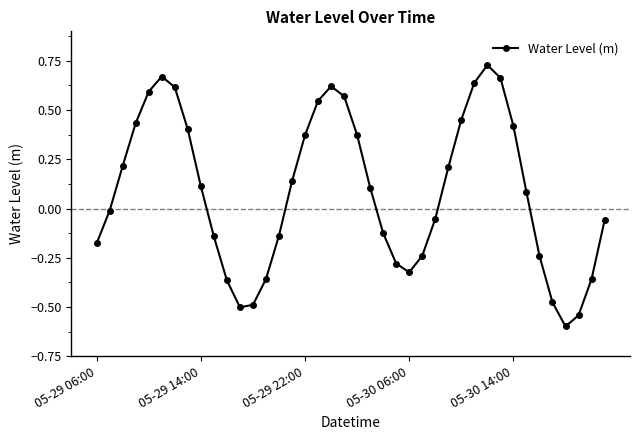

Does the chart have visible grid lines?

No